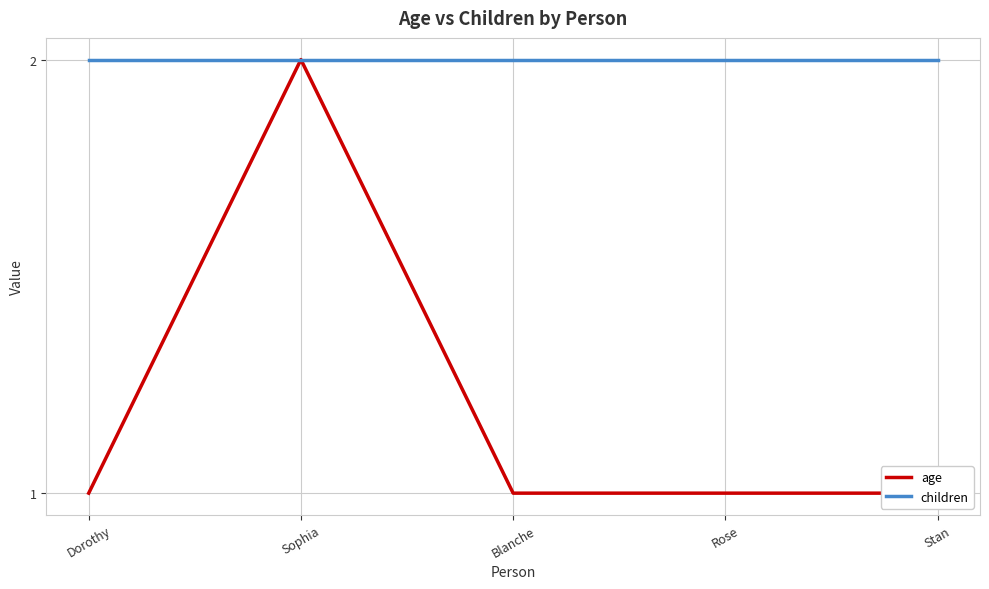

Rank the series at Rose from highest to lowest value.

children, age